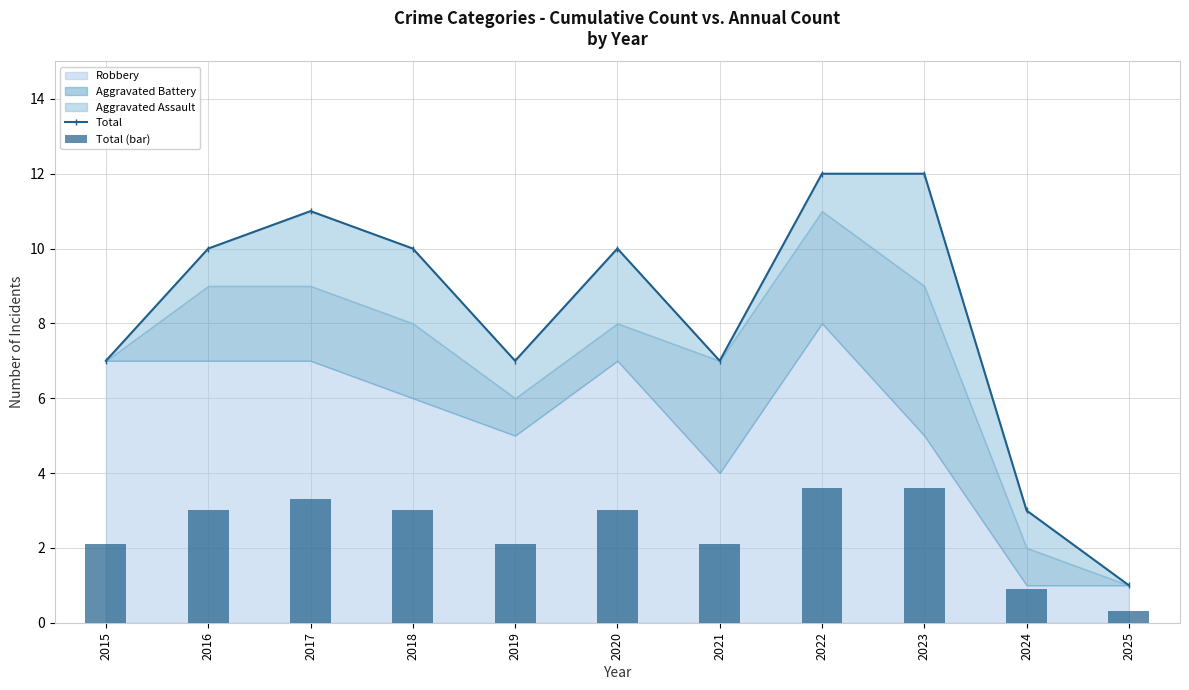

Reading left to right, extract all data points from this chart.

Total: 7.0	10.0	11.0	10.0	7.0	10.0	7.0	12.0	12.0	3.0	1.0
Total (bar): 2.1	3.0	3.3	3.0	2.1	3.0	2.1	3.6	3.6	0.9	0.3